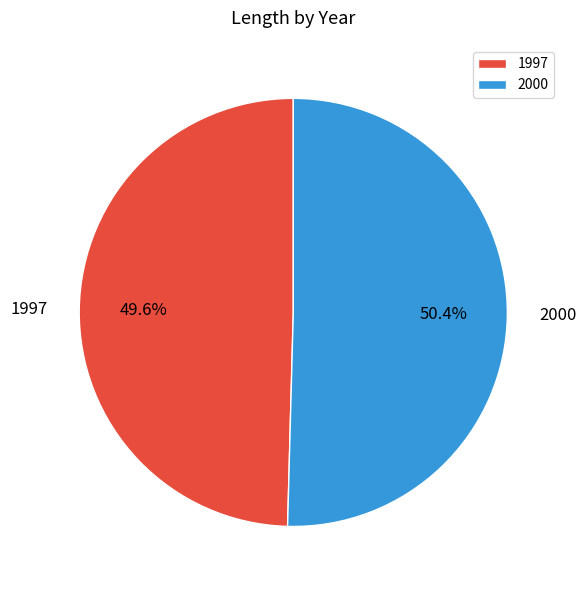

Count the number of slices in the pie.

2